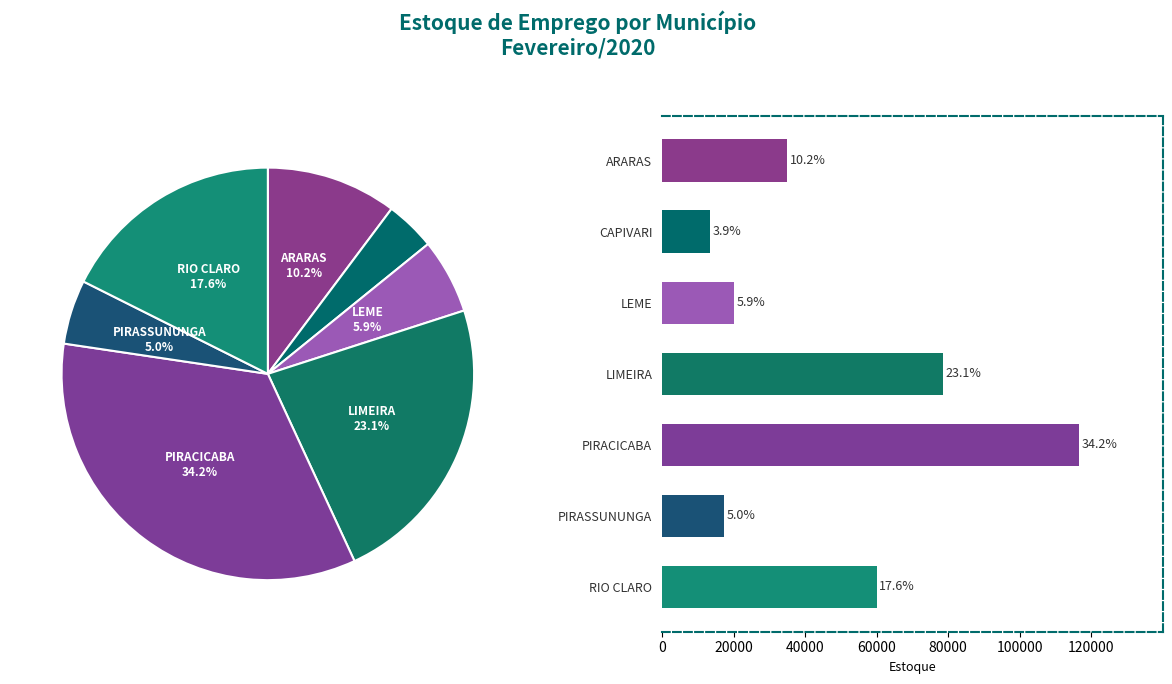

Rank the categories by value from highest to lowest.

PIRACICABA, LIMEIRA, RIO CLARO, ARARAS, LEME, PIRASSUNUNGA, CAPIVARI